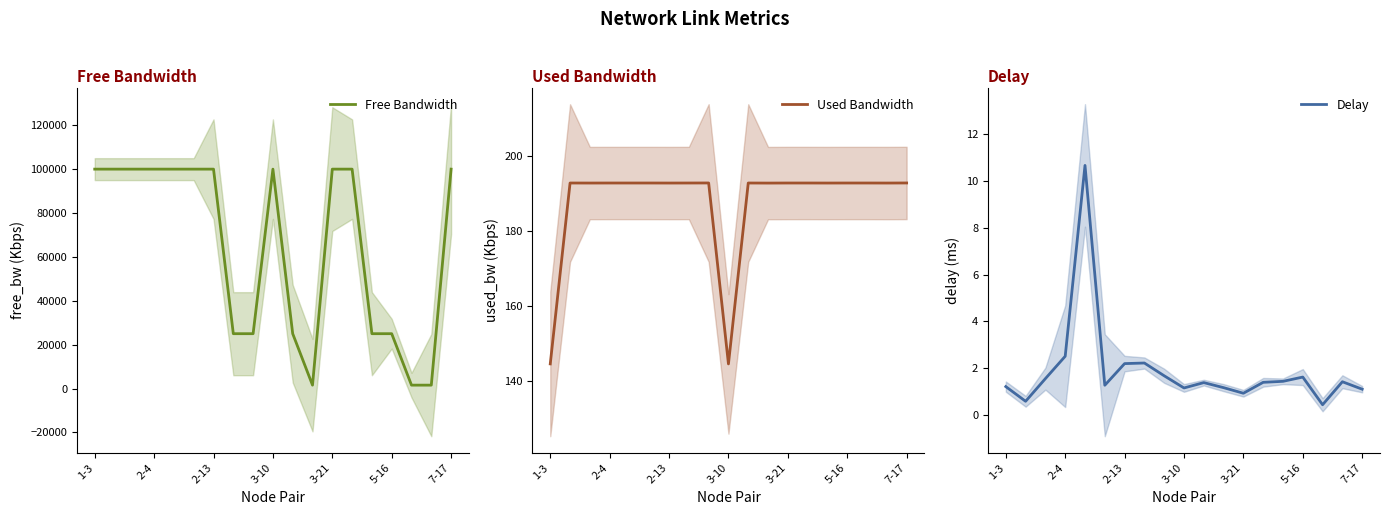

How many interior local valleys does the Free Bandwidth series have?

2